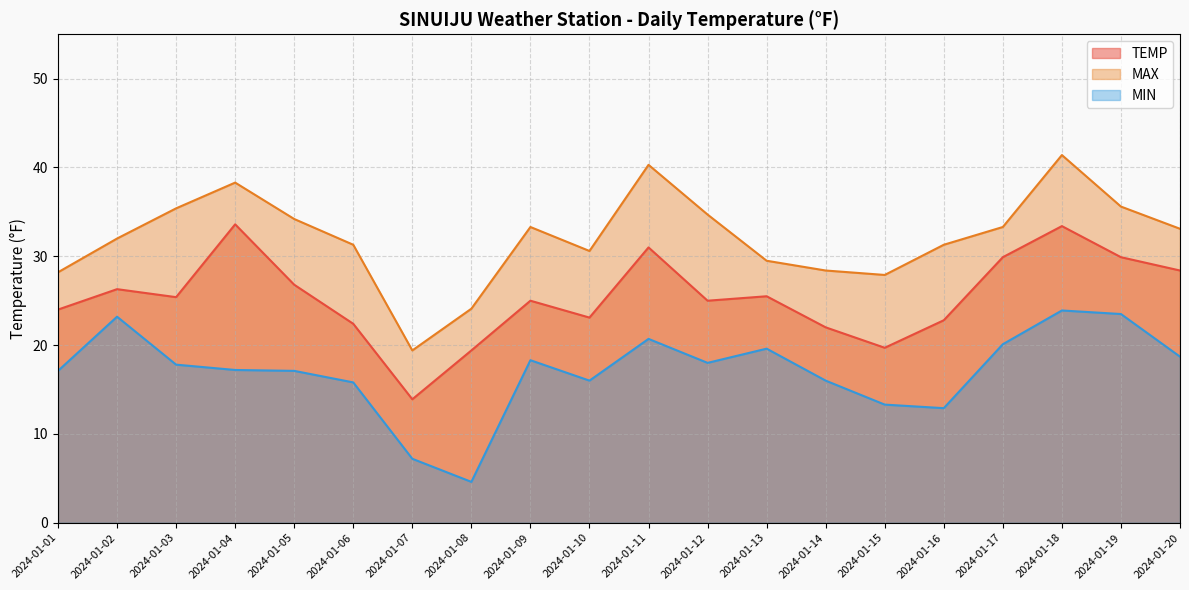

How many data points does each series have?

20